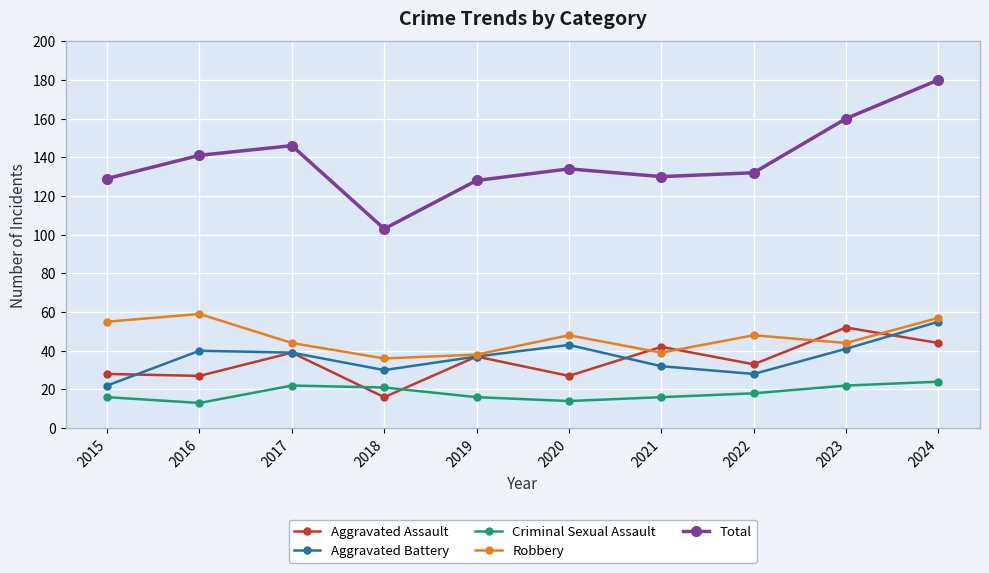

Where does the Criminal Sexual Assault series first go above 18?

2017